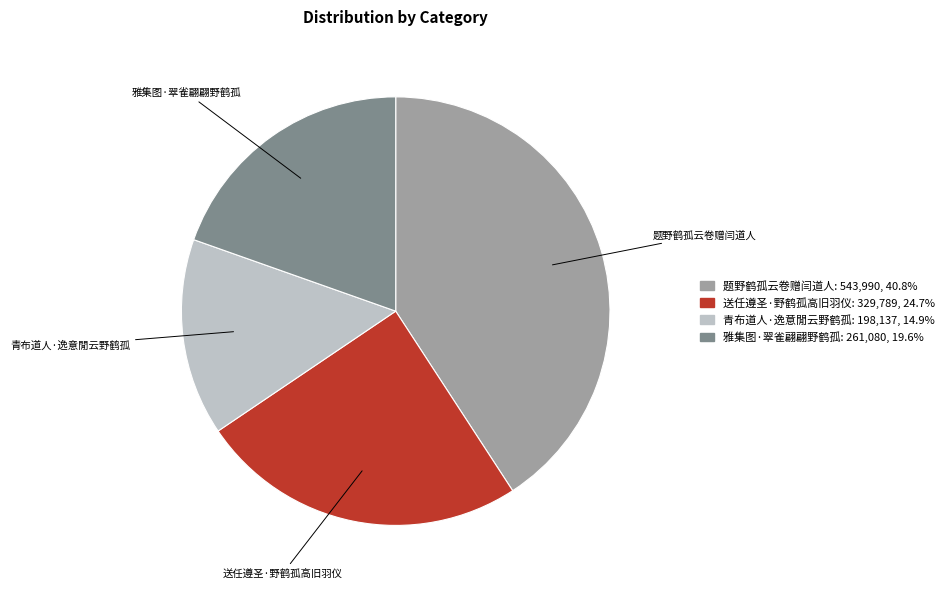

Which slice is the smallest?

青布道人·逸意閒云野鹤孤